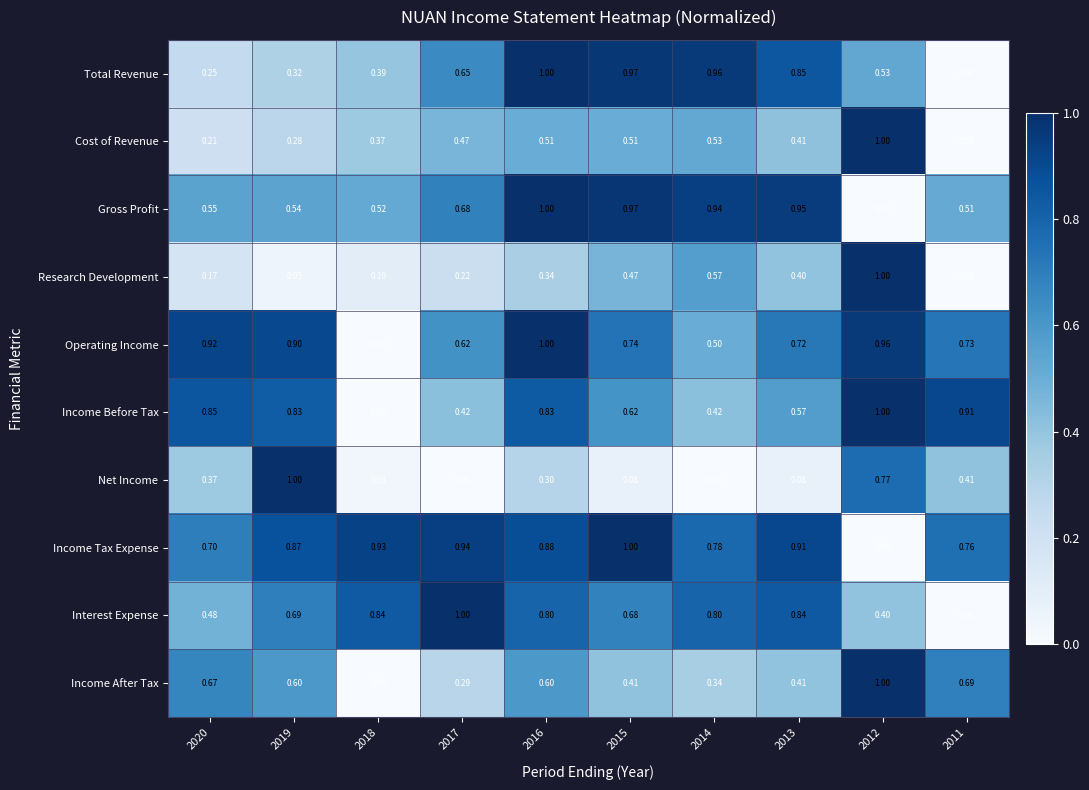

Is the value of Net Income at 2014 greater than the value of Income Tax Expense at 2014?

No